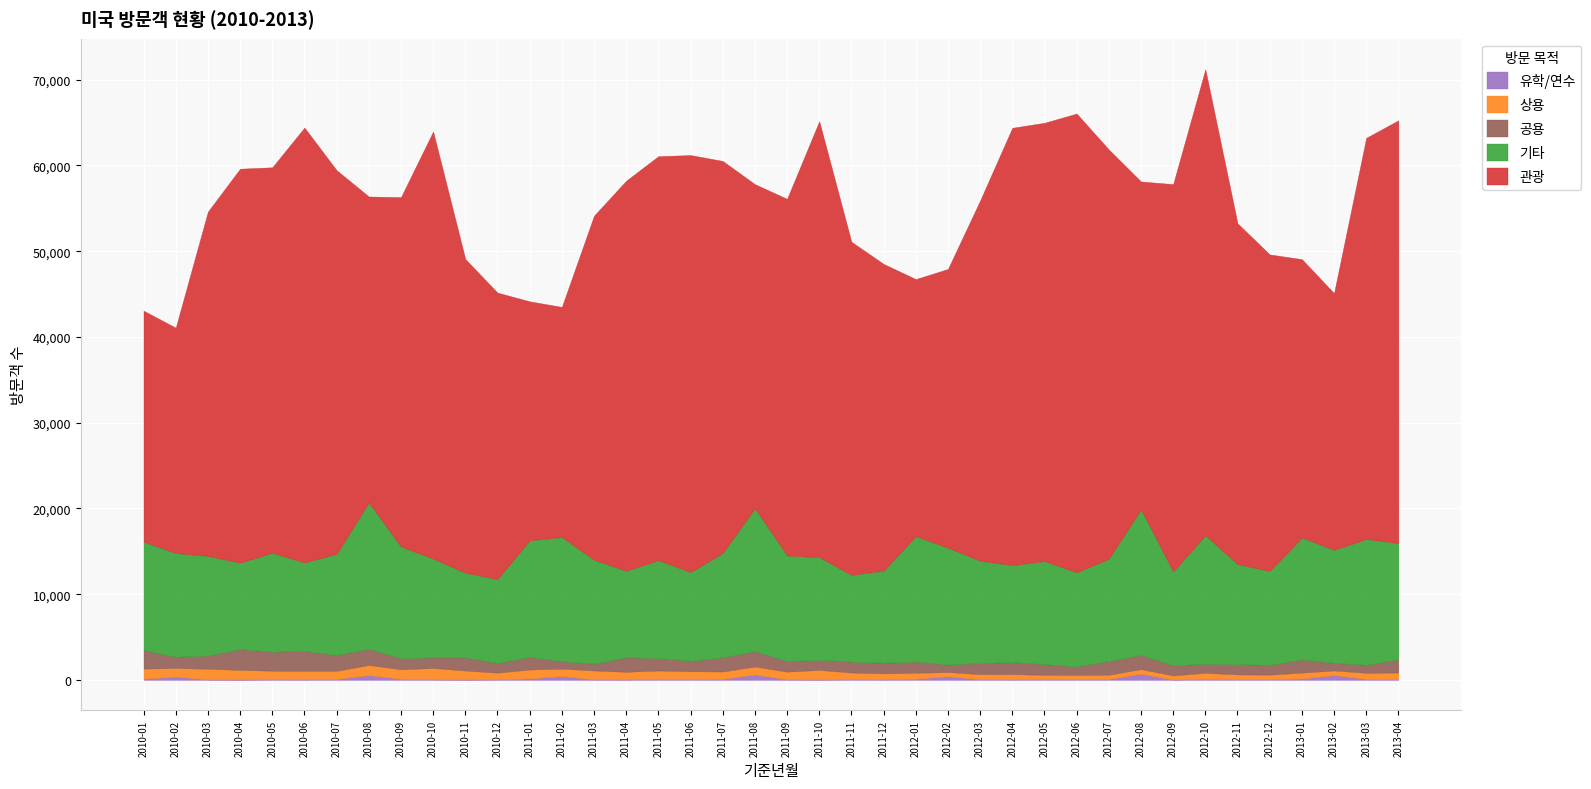

True or false: 공용 has a value of 1315 at 2010-02.

True